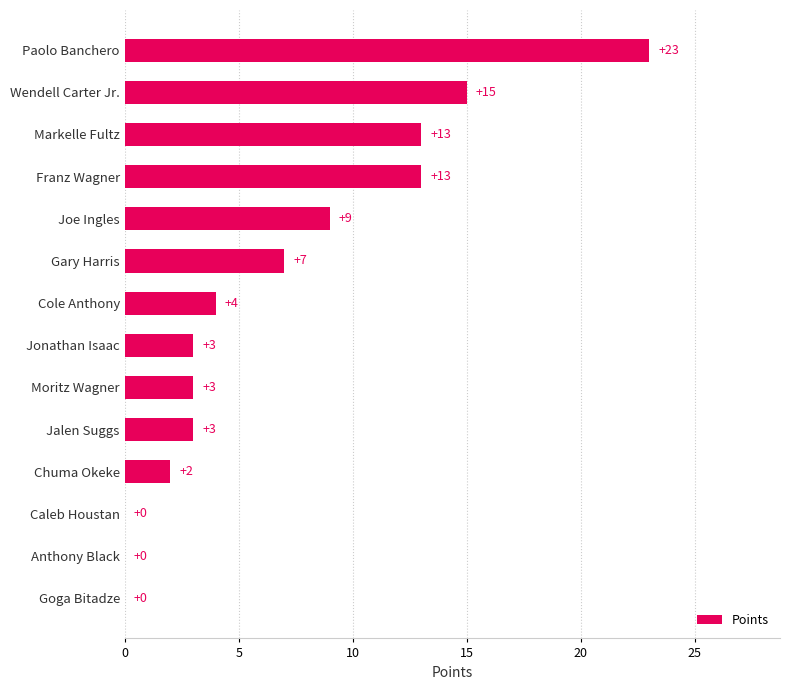

Count the number of categories in the chart.

14